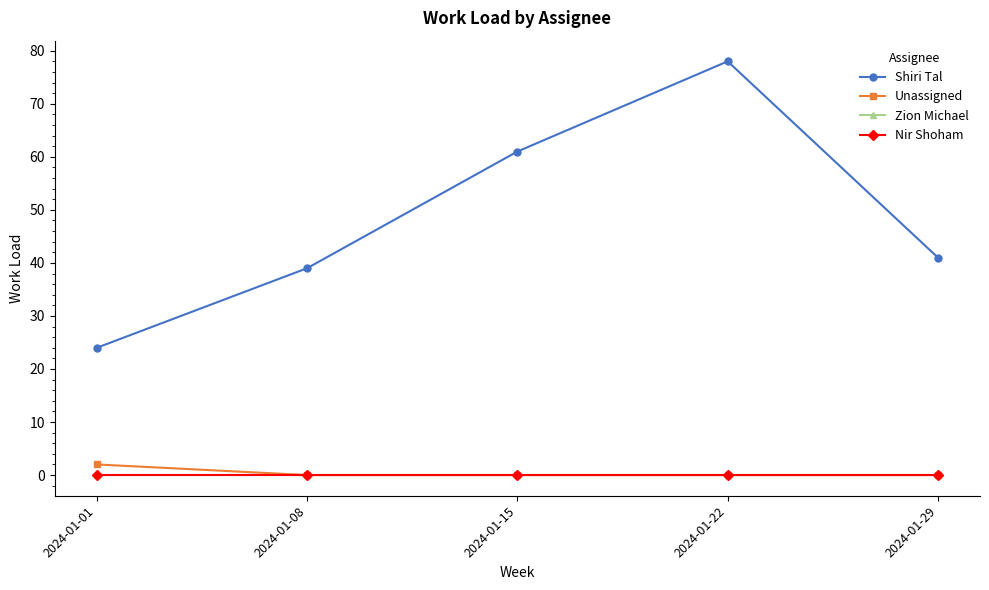

True or false: Unassigned and Zion Michael cross at least once.

False